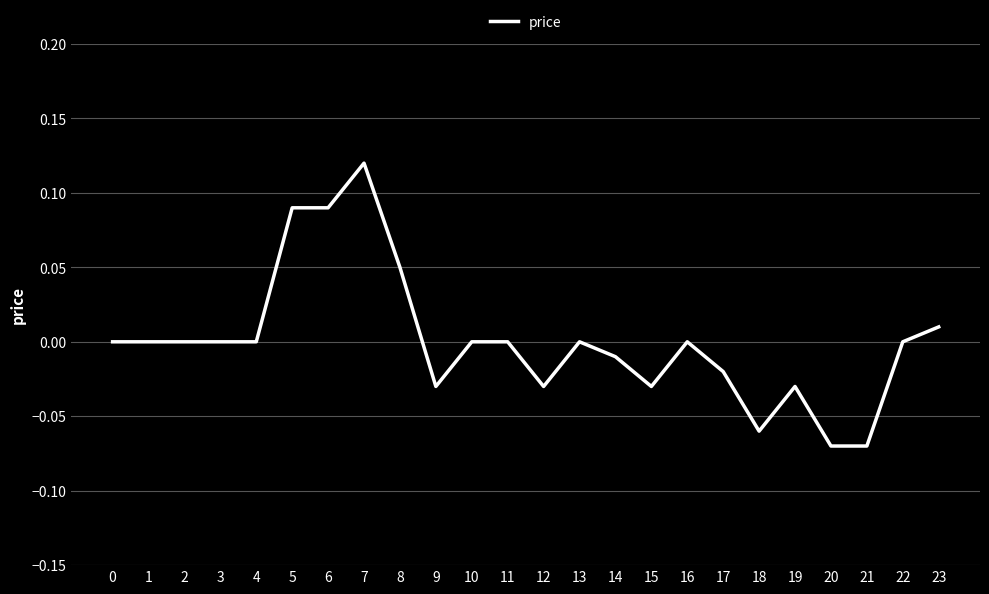

Between 11 and 17, which is larger?

11